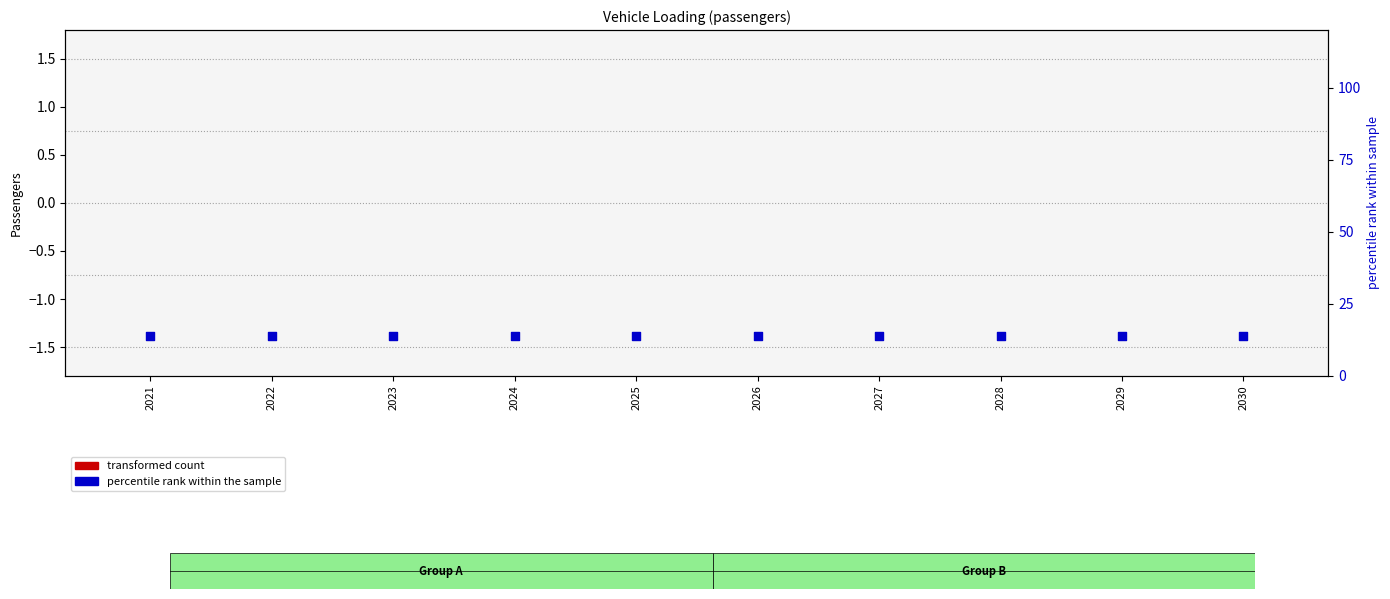

Which series has the largest total across all categories?

percentile rank within the sample